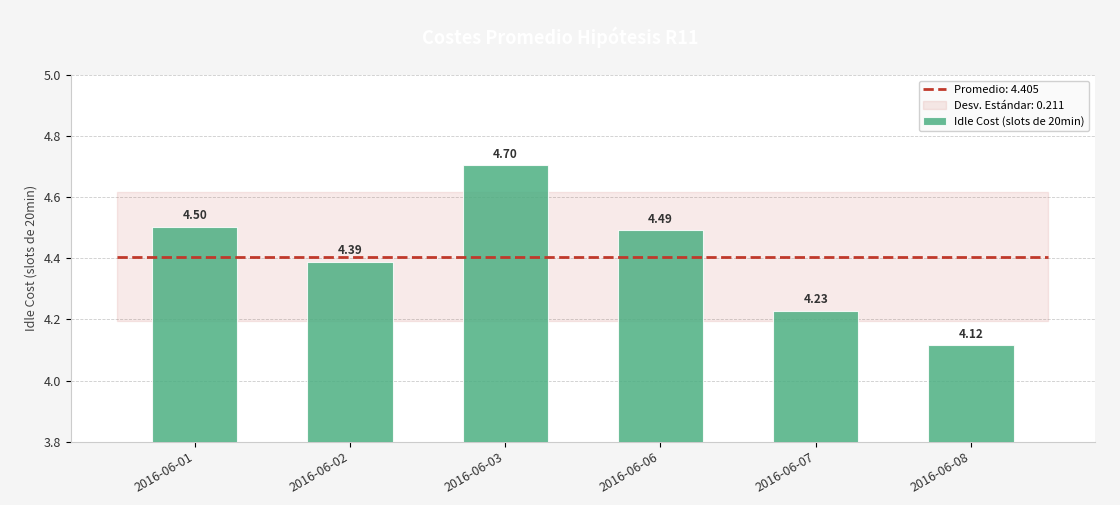

The chart shows a value of 1.5 at 2016-06-06. True or false?

False